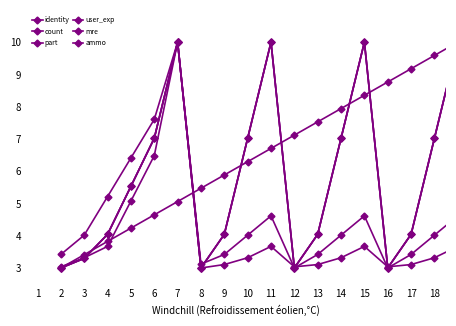

How many lines are shown in the chart?

6